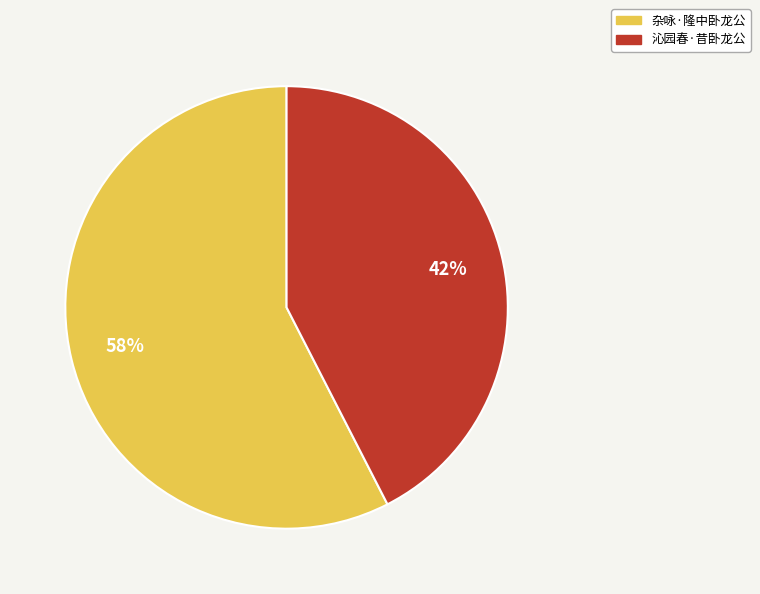

Rank the categories by value from lowest to highest.

沁园春·昔卧龙公, 杂咏·隆中卧龙公